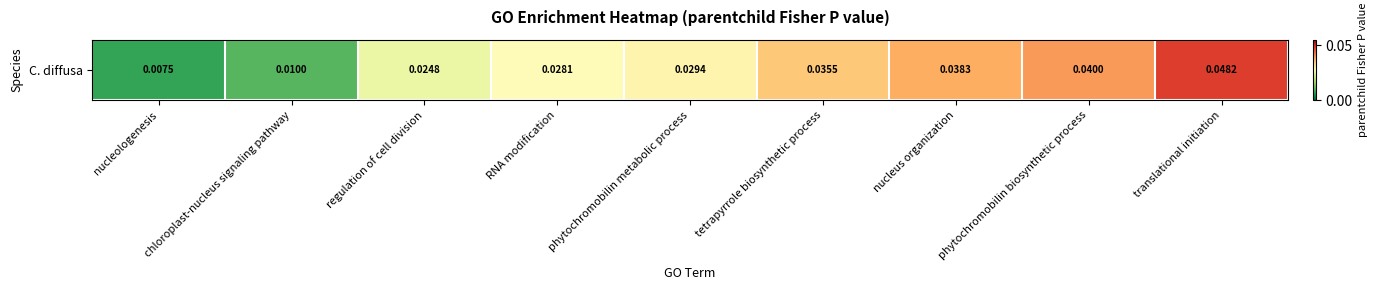

True or false: the data shows 0.0 at tetrapyrrole biosynthetic process.

True